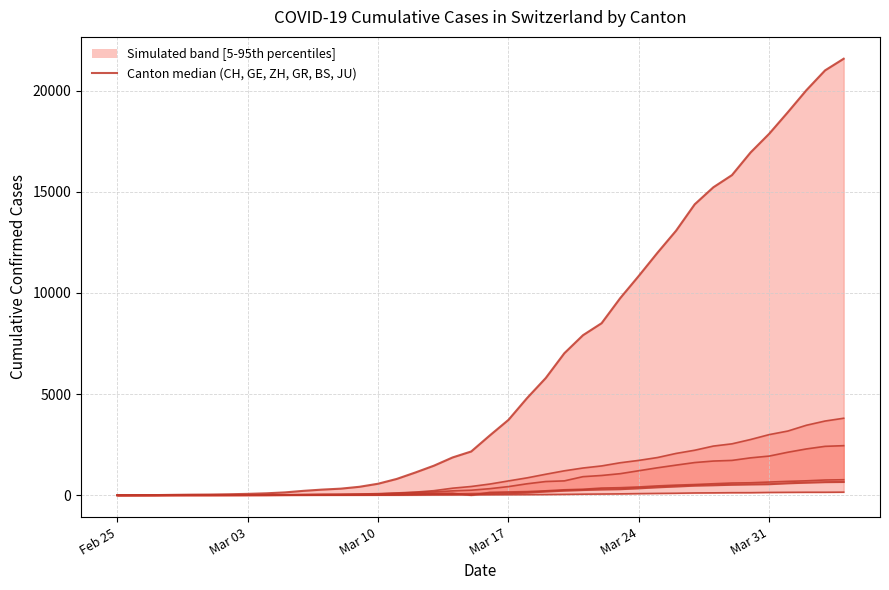

How many lines are shown in the chart?

6